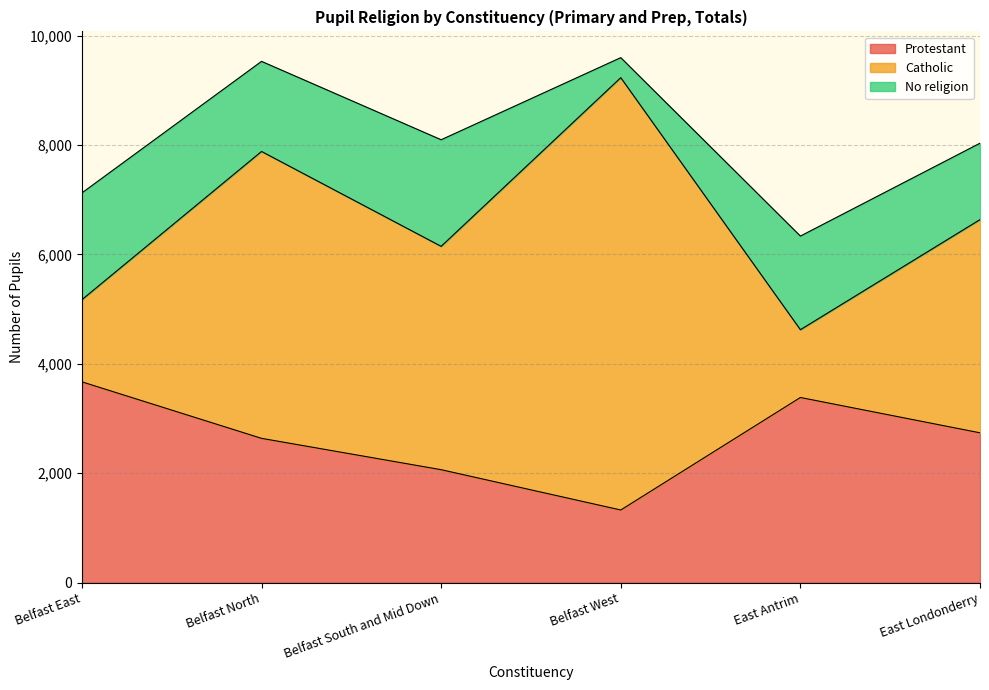

What value does the Protestant series have at East Antrim, to the nearest 100?

3400